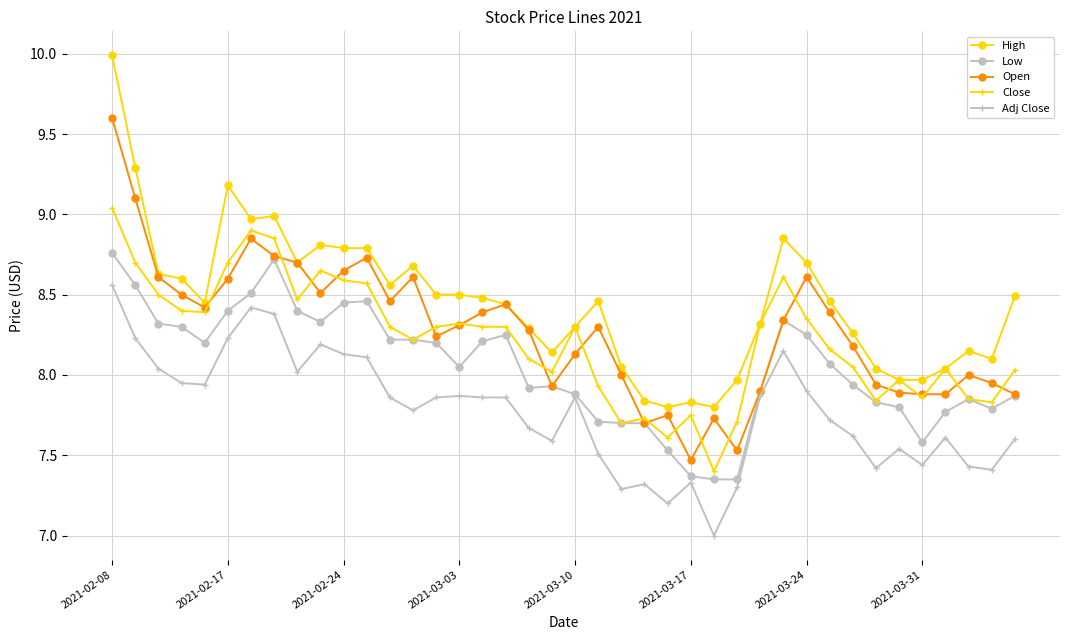

Which series has the largest total across all categories?

High